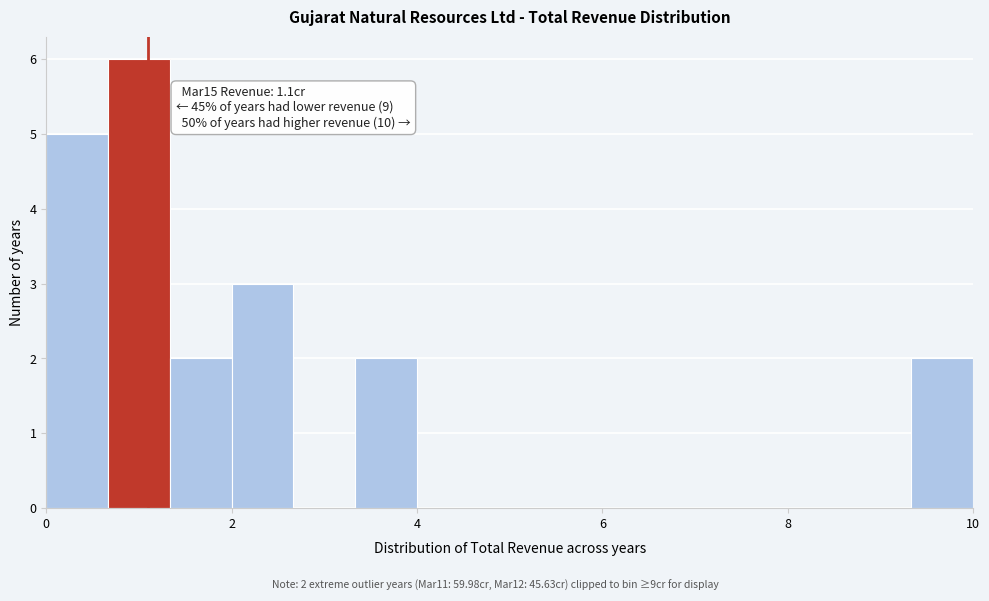

Read against the x-axis, roughly where is the centre of the tallest bar?

1.0